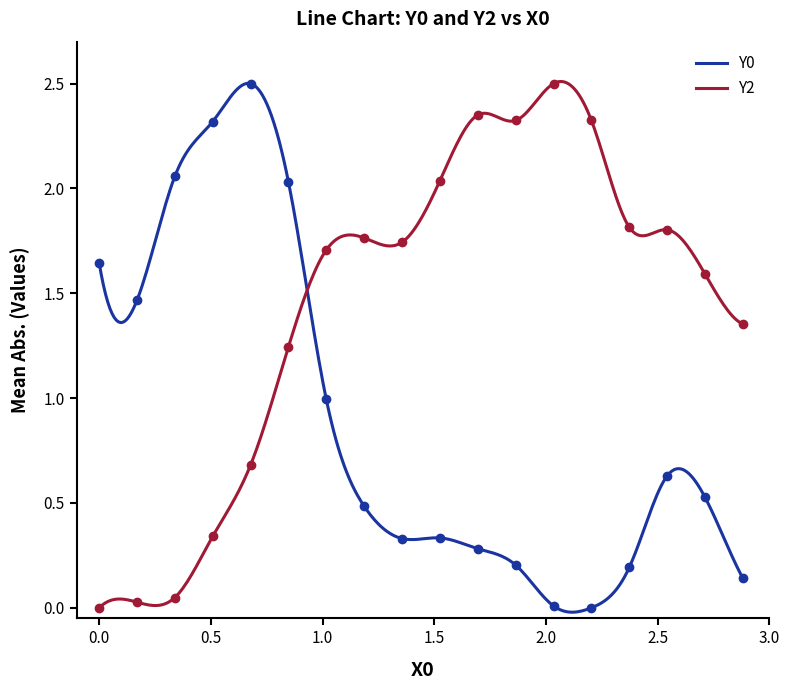

How many times do Y0 and Y2 cross each other?

1